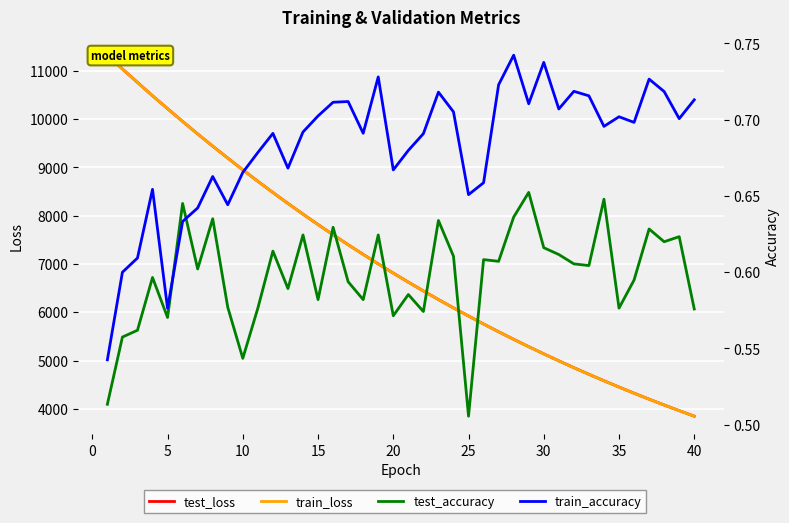

What is the sum of all test_accuracy values?

23.9